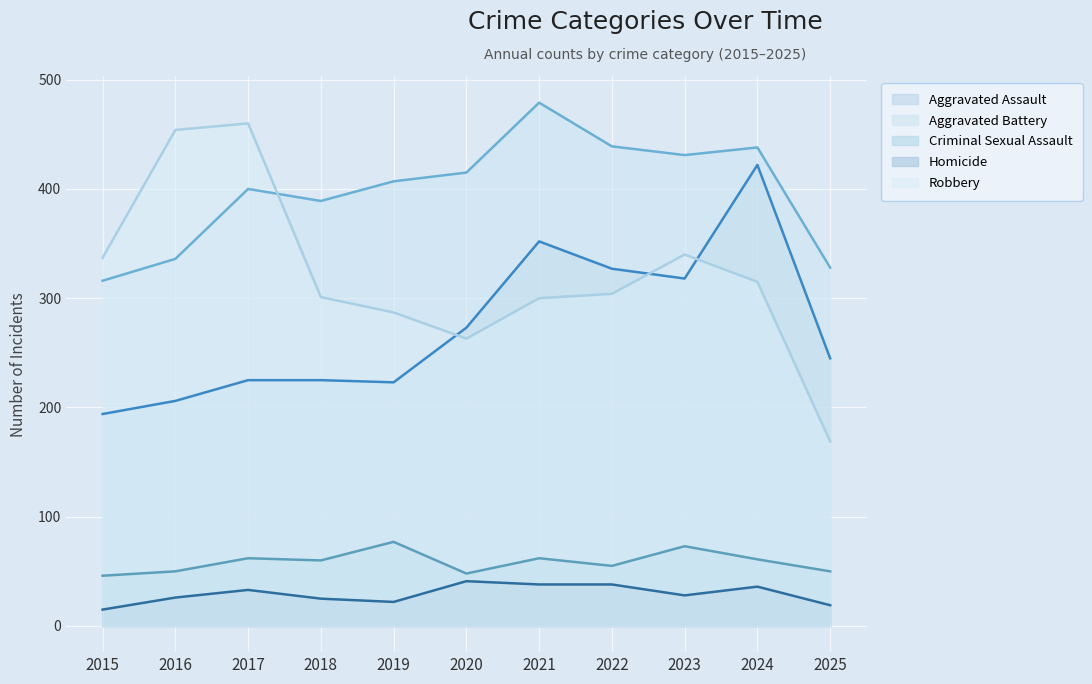

Between 2024 and 2025, which is larger?

2024